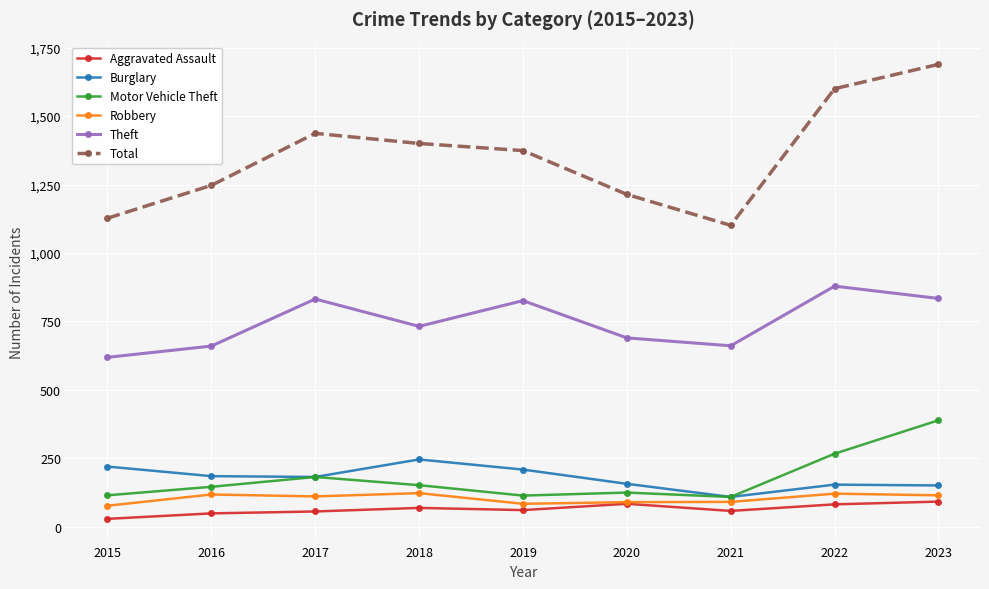

Where is Motor Vehicle Theft nearest to the value 249?

2022